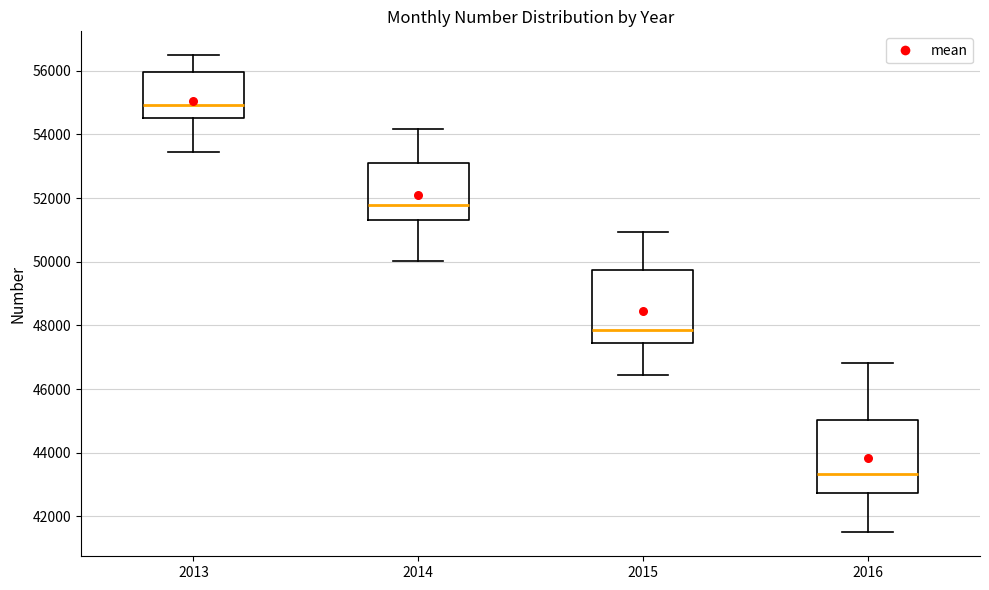

Which box's median line is the highest?

2013